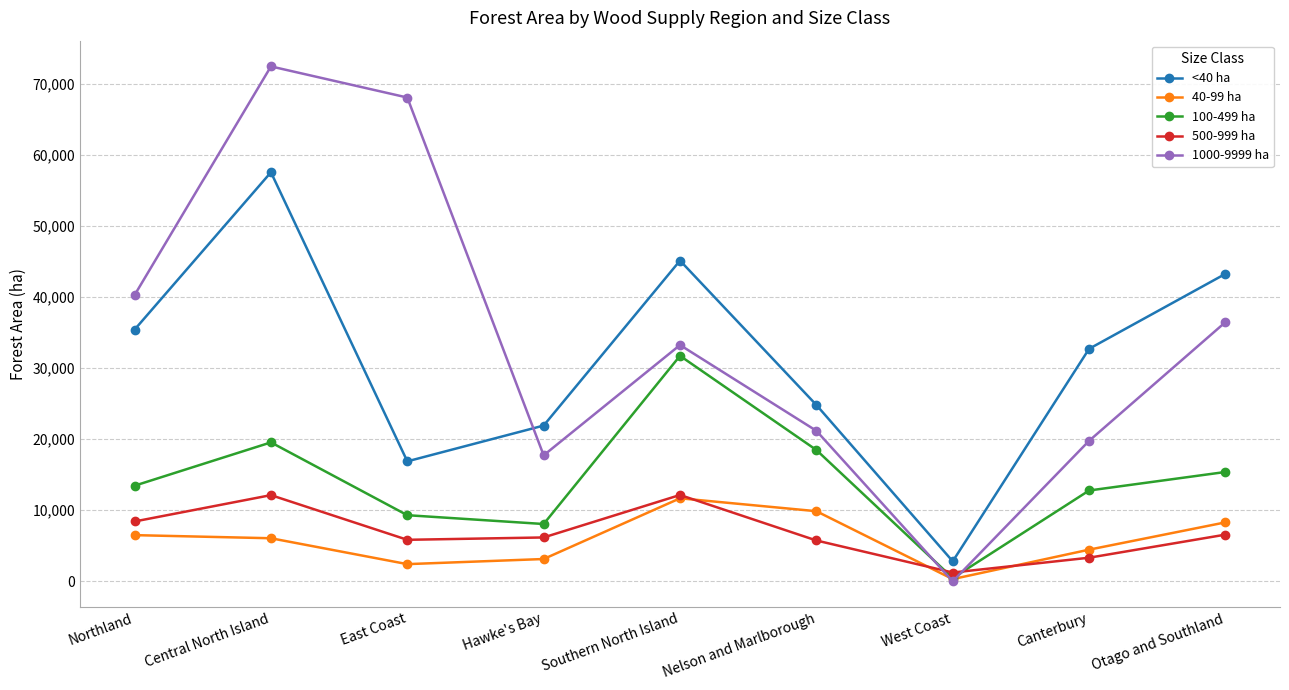

The value of 40-99 ha at East Coast is 2422.0. True or false?

True